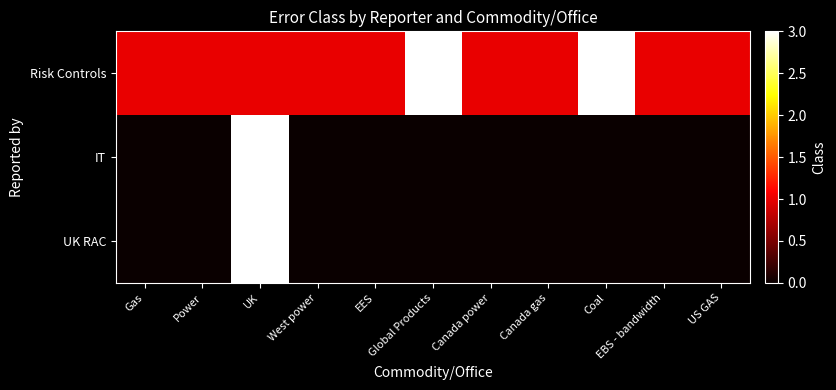

Rank the series at Global Products from highest to lowest value.

Risk Controls, IT, UK RAC